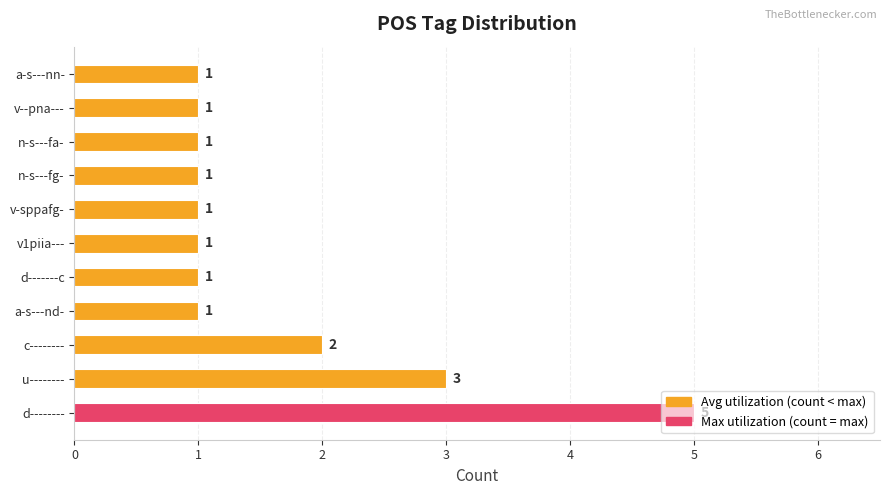

Where is the data nearest to the value 3?

u--------